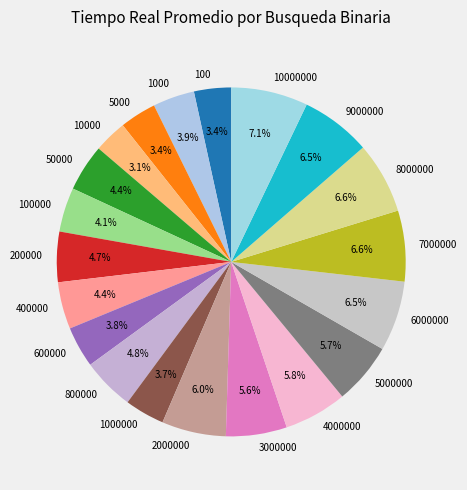

Which has a higher value, 600000 or 2000000?

2000000